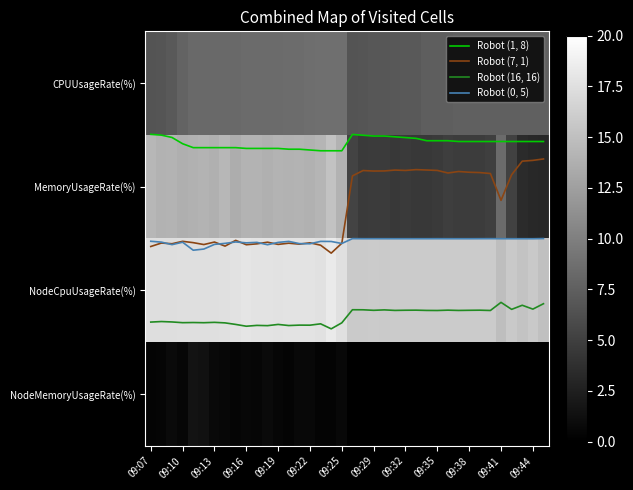

What is the sum of all MemoryUsageRate(%) values?

356.0